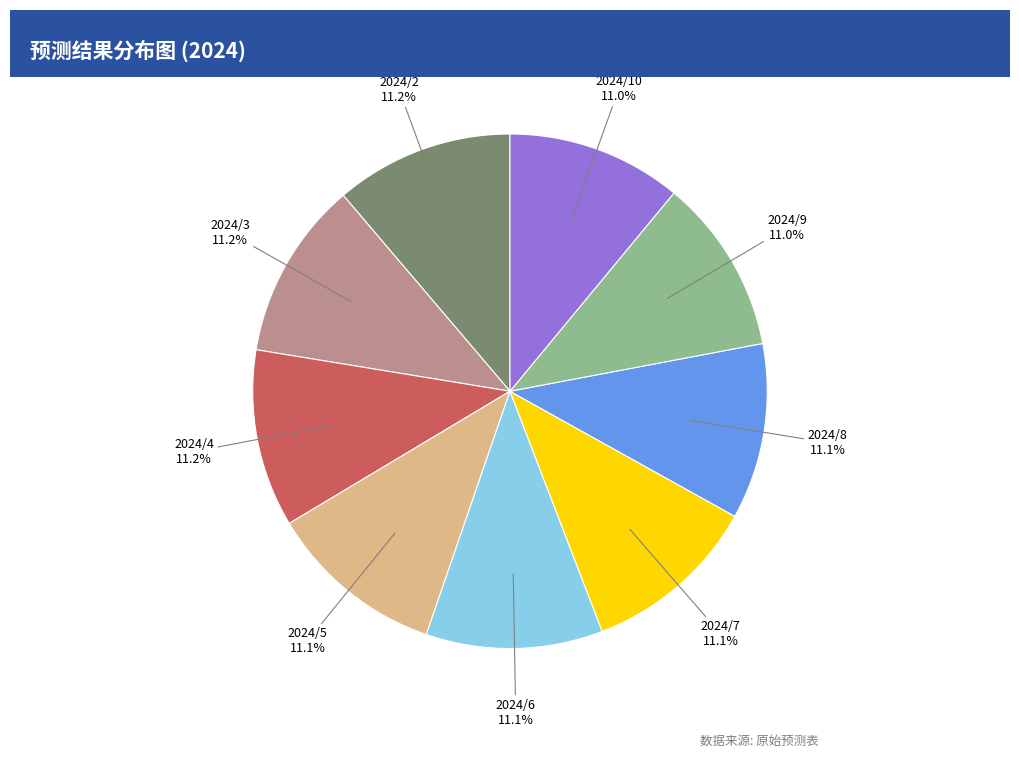

Do 2024/10 and 2024/6 together represent more than half of the pie?

No